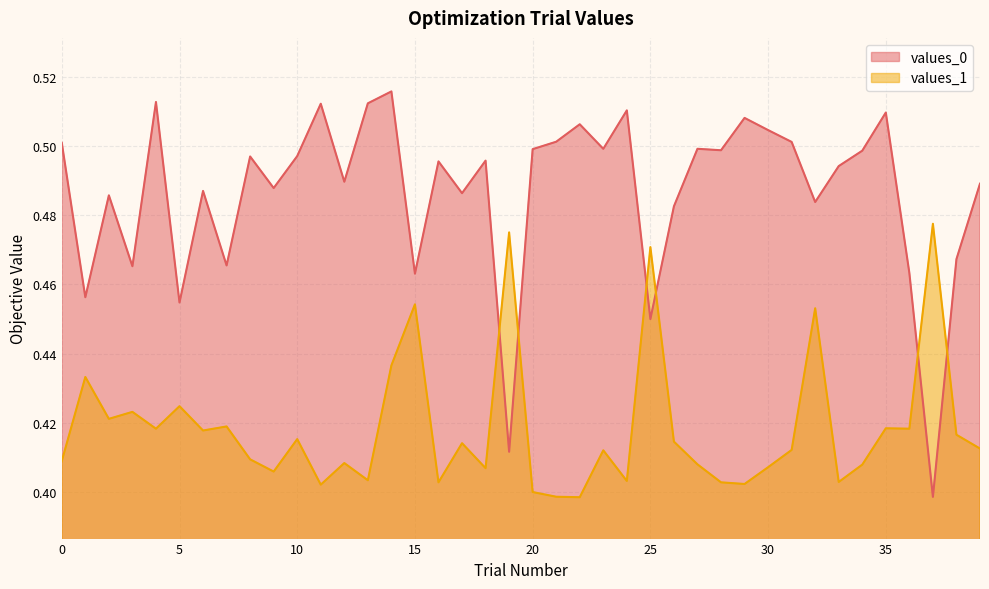

What is the difference between the maximum and minimum values in the values_1 series?

0.1